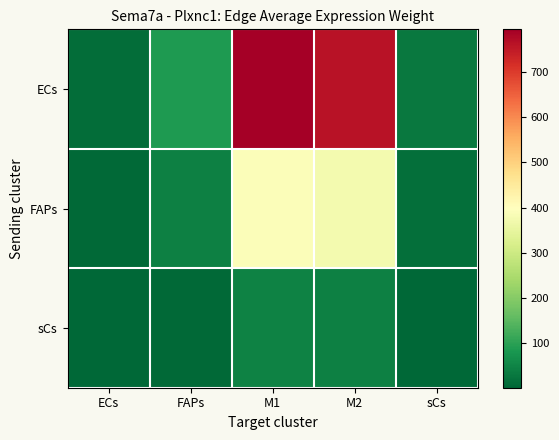

Rank the series by their average value, from highest to lowest.

ECs, FAPs, sCs